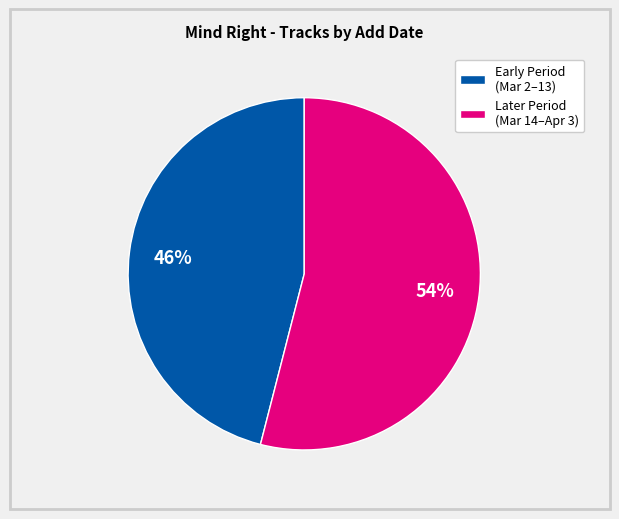

How many slices are in this pie chart?

2